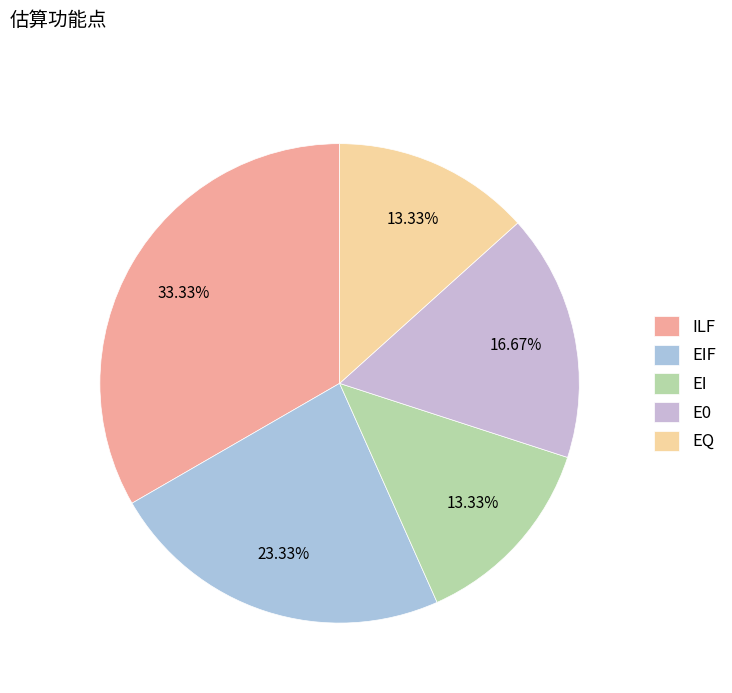

What portion of the pie excludes EI?

86.7%